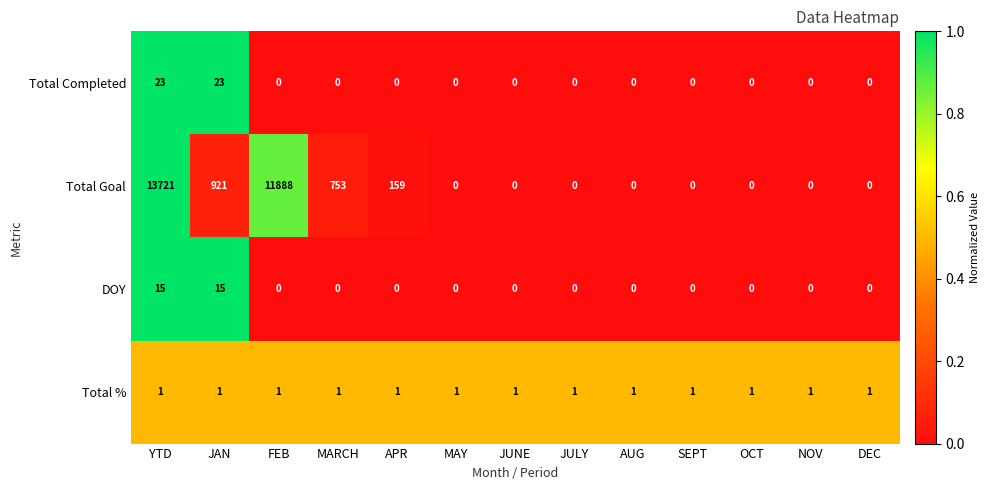

What is the total value across all series at FEB?

11889